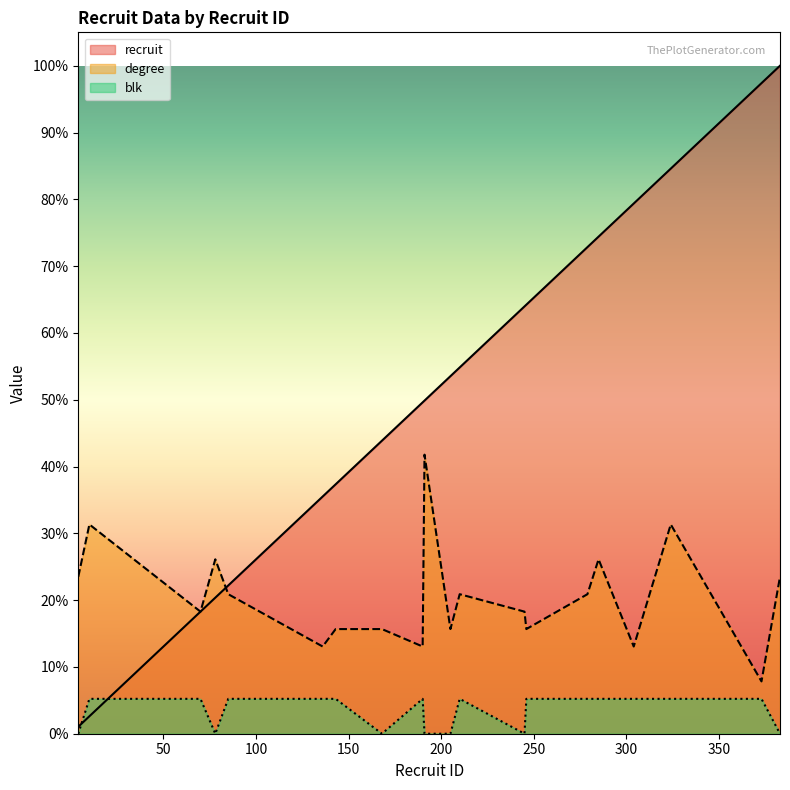

Is it true that blk equals 20 at 136?

True